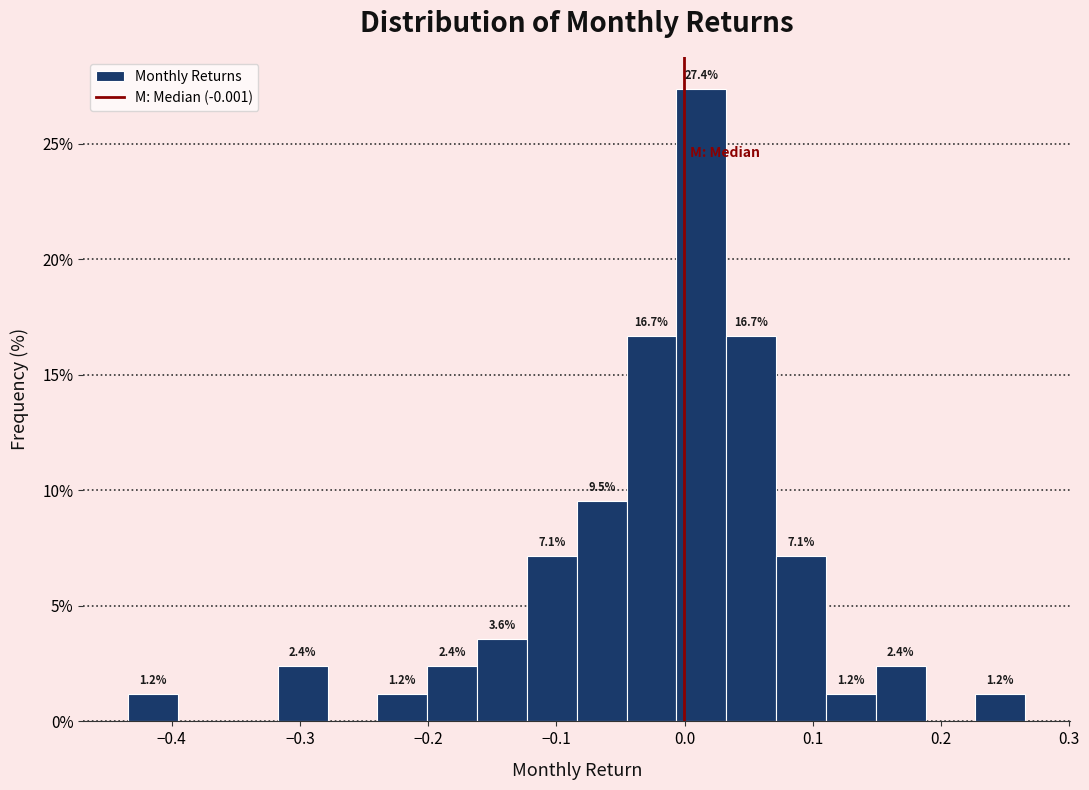

Read against the x-axis, roughly where is the centre of the tallest bar?

0.01